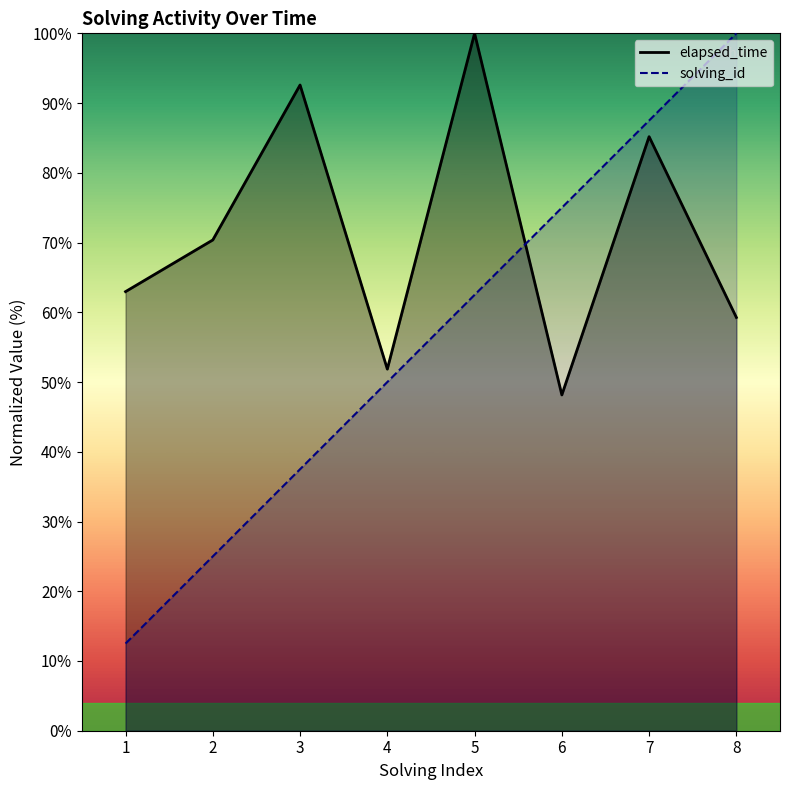

Is it true that solving_id equals 22.3 at 1?

False